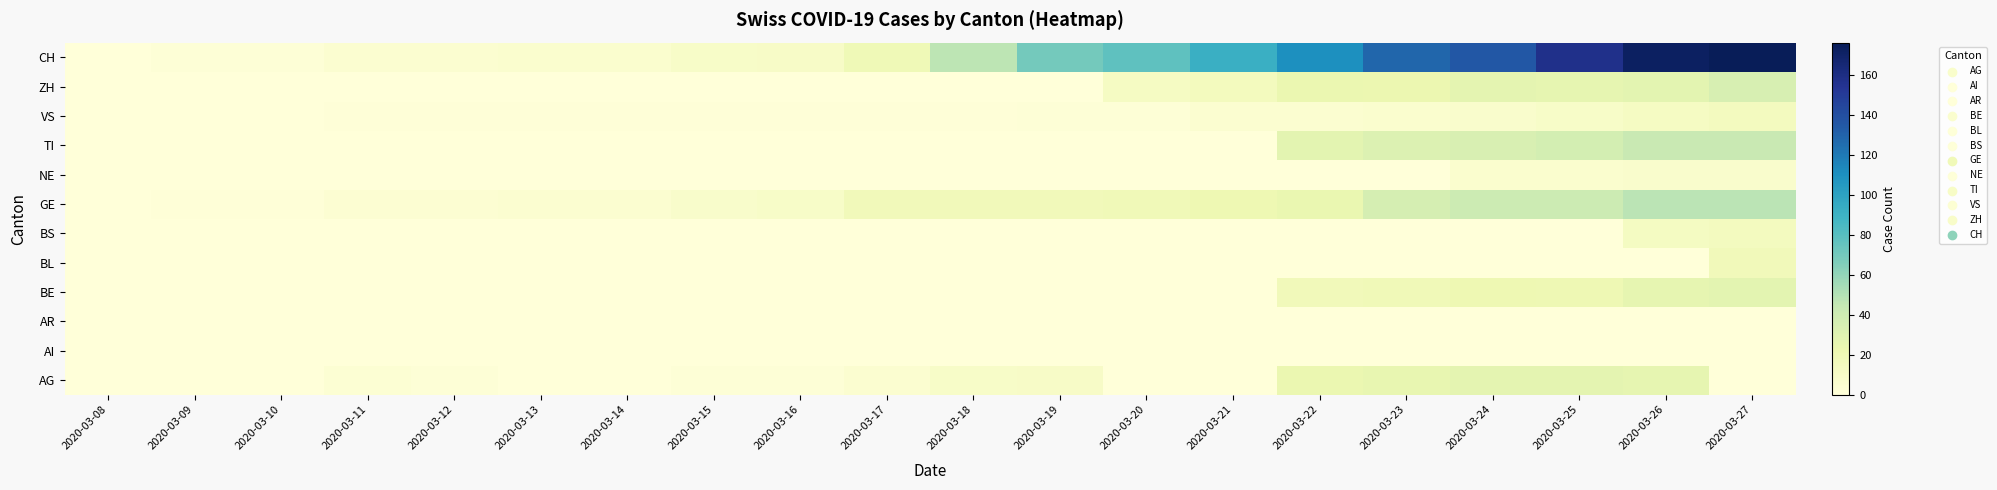

Reading left to right, transcribe all the data shown in this chart.

AG: 2020-03-08=0	2020-03-09=0	2020-03-10=0	2020-03-11=3	2020-03-12=2	2020-03-13=0	2020-03-14=0	2020-03-15=2	2020-03-16=2	2020-03-17=5	2020-03-18=9	2020-03-19=10	2020-03-20=0	2020-03-21=0	2020-03-22=23	2020-03-23=25	2020-03-24=27	2020-03-25=27	2020-03-26=26	2020-03-27=0
AI: 2020-03-08=0	2020-03-09=0	2020-03-10=0	2020-03-11=0	2020-03-12=0	2020-03-13=0	2020-03-14=0	2020-03-15=0	2020-03-16=0	2020-03-17=0	2020-03-18=0	2020-03-19=0	2020-03-20=0	2020-03-21=0	2020-03-22=0	2020-03-23=0	2020-03-24=0	2020-03-25=0	2020-03-26=0	2020-03-27=0
AR: 2020-03-08=0	2020-03-09=0	2020-03-10=0	2020-03-11=0	2020-03-12=0	2020-03-13=0	2020-03-14=0	2020-03-15=0	2020-03-16=0	2020-03-17=0	2020-03-18=0	2020-03-19=0	2020-03-20=0	2020-03-21=0	2020-03-22=0	2020-03-23=0	2020-03-24=0	2020-03-25=0	2020-03-26=0	2020-03-27=0
BE: 2020-03-08=0	2020-03-09=0	2020-03-10=0	2020-03-11=0	2020-03-12=0	2020-03-13=0	2020-03-14=0	2020-03-15=0	2020-03-16=0	2020-03-17=0	2020-03-18=0	2020-03-19=0	2020-03-20=0	2020-03-21=0	2020-03-22=17	2020-03-23=18	2020-03-24=21	2020-03-25=20	2020-03-26=26	2020-03-27=28
BL: 2020-03-08=0	2020-03-09=0	2020-03-10=0	2020-03-11=0	2020-03-12=0	2020-03-13=0	2020-03-14=0	2020-03-15=0	2020-03-16=0	2020-03-17=0	2020-03-18=0	2020-03-19=0	2020-03-20=0	2020-03-21=0	2020-03-22=0	2020-03-23=0	2020-03-24=0	2020-03-25=0	2020-03-26=0	2020-03-27=17
BS: 2020-03-08=0	2020-03-09=0	2020-03-10=0	2020-03-11=0	2020-03-12=0	2020-03-13=0	2020-03-14=0	2020-03-15=0	2020-03-16=0	2020-03-17=0	2020-03-18=0	2020-03-19=0	2020-03-20=0	2020-03-21=0	2020-03-22=0	2020-03-23=0	2020-03-24=0	2020-03-25=0	2020-03-26=13	2020-03-27=14
GE: 2020-03-08=0	2020-03-09=1	2020-03-10=1	2020-03-11=4	2020-03-12=4	2020-03-13=5	2020-03-14=5	2020-03-15=8	2020-03-16=9	2020-03-17=17	2020-03-18=17	2020-03-19=17	2020-03-20=18	2020-03-21=21	2020-03-22=24	2020-03-23=36	2020-03-24=41	2020-03-25=41	2020-03-26=48	2020-03-27=48
NE: 2020-03-08=0	2020-03-09=0	2020-03-10=0	2020-03-11=0	2020-03-12=0	2020-03-13=0	2020-03-14=0	2020-03-15=0	2020-03-16=0	2020-03-17=0	2020-03-18=0	2020-03-19=0	2020-03-20=0	2020-03-21=0	2020-03-22=0	2020-03-23=0	2020-03-24=6	2020-03-25=6	2020-03-26=7	2020-03-27=7
TI: 2020-03-08=0	2020-03-09=0	2020-03-10=0	2020-03-11=0	2020-03-12=0	2020-03-13=0	2020-03-14=0	2020-03-15=0	2020-03-16=0	2020-03-17=0	2020-03-18=0	2020-03-19=0	2020-03-20=0	2020-03-21=0	2020-03-22=28	2020-03-23=32	2020-03-24=34	2020-03-25=37	2020-03-26=43	2020-03-27=43
VS: 2020-03-08=0	2020-03-09=0	2020-03-10=0	2020-03-11=1	2020-03-12=1	2020-03-13=1	2020-03-14=1	2020-03-15=1	2020-03-16=1	2020-03-17=1	2020-03-18=1	2020-03-19=2	2020-03-20=2	2020-03-21=5	2020-03-22=5	2020-03-23=6	2020-03-24=7	2020-03-25=9	2020-03-26=12	2020-03-27=14
ZH: 2020-03-08=0	2020-03-09=0	2020-03-10=0	2020-03-11=0	2020-03-12=0	2020-03-13=0	2020-03-14=0	2020-03-15=0	2020-03-16=0	2020-03-17=0	2020-03-18=0	2020-03-19=0	2020-03-20=12	2020-03-21=15	2020-03-22=23	2020-03-23=22	2020-03-24=27	2020-03-25=26	2020-03-26=28	2020-03-27=35
CH: 2020-03-08=0	2020-03-09=2	2020-03-10=2	2020-03-11=5	2020-03-12=5	2020-03-13=6	2020-03-14=6	2020-03-15=9	2020-03-16=10	2020-03-17=19	2020-03-18=47	2020-03-19=70	2020-03-20=77	2020-03-21=92	2020-03-22=110	2020-03-23=128	2020-03-24=135	2020-03-25=157	2020-03-26=172	2020-03-27=176